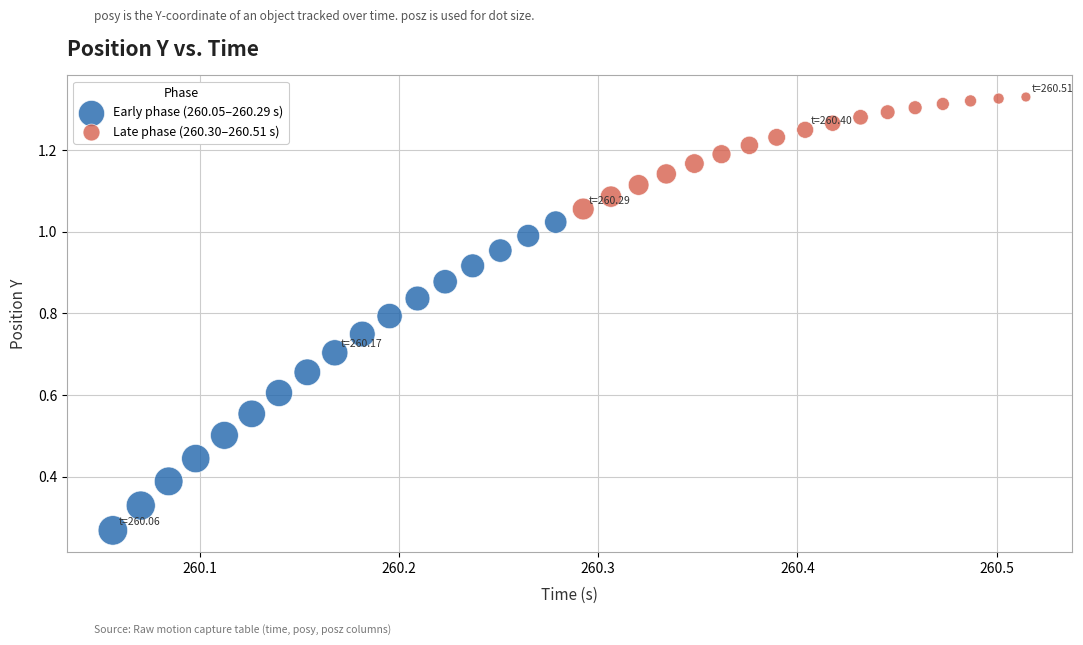

Which series has the largest Y range (max minus min)?

Early phase (260.05–260.29 s)